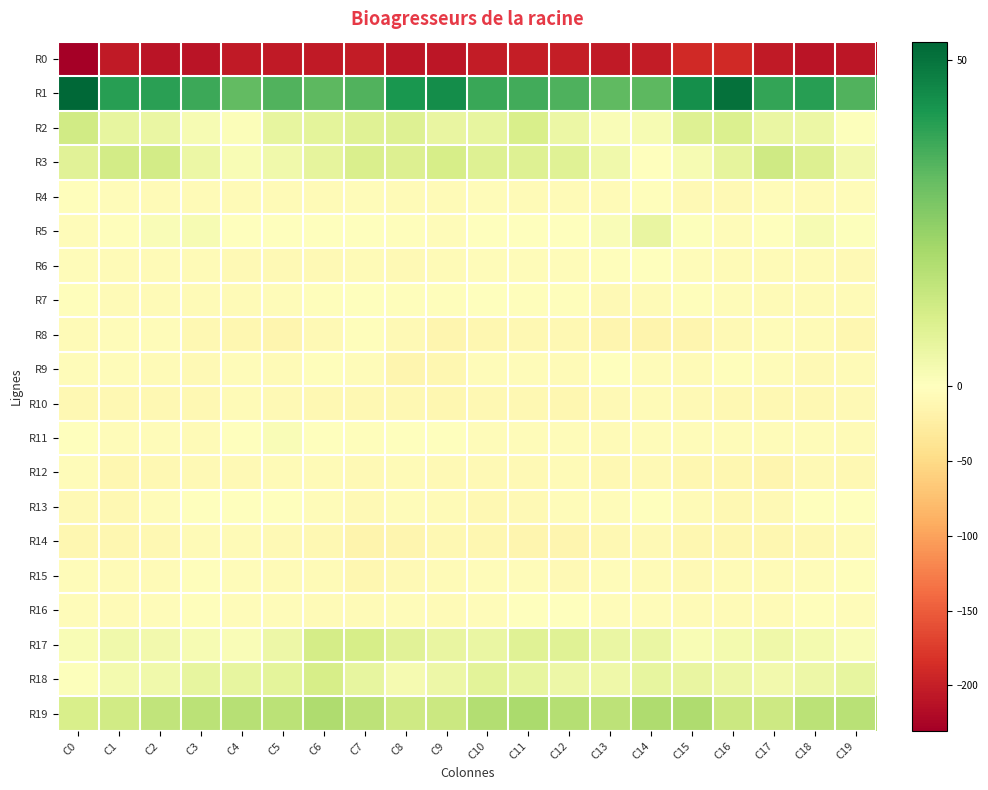

Which has a higher value, C5 or C1?

C1